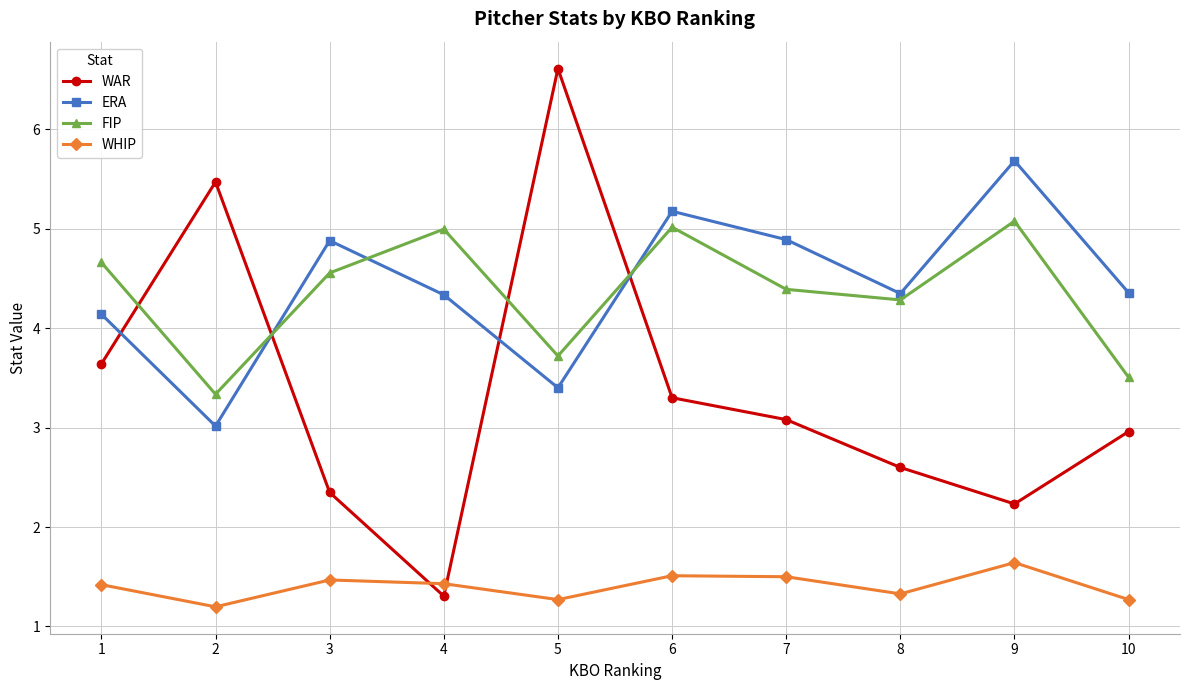

What are all the series names shown in the legend?

WAR, ERA, FIP, WHIP